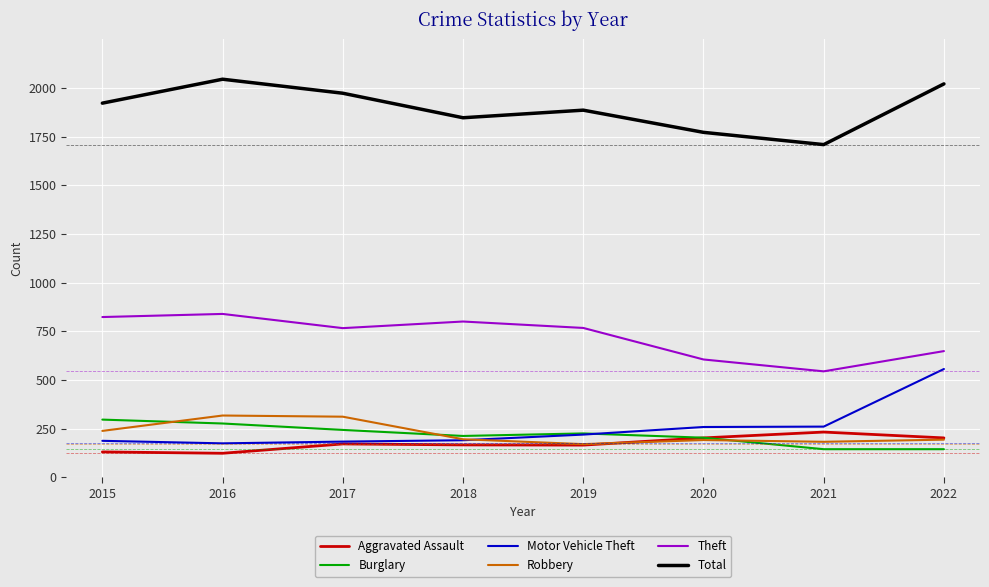

Which series has the largest total across all categories?

Total